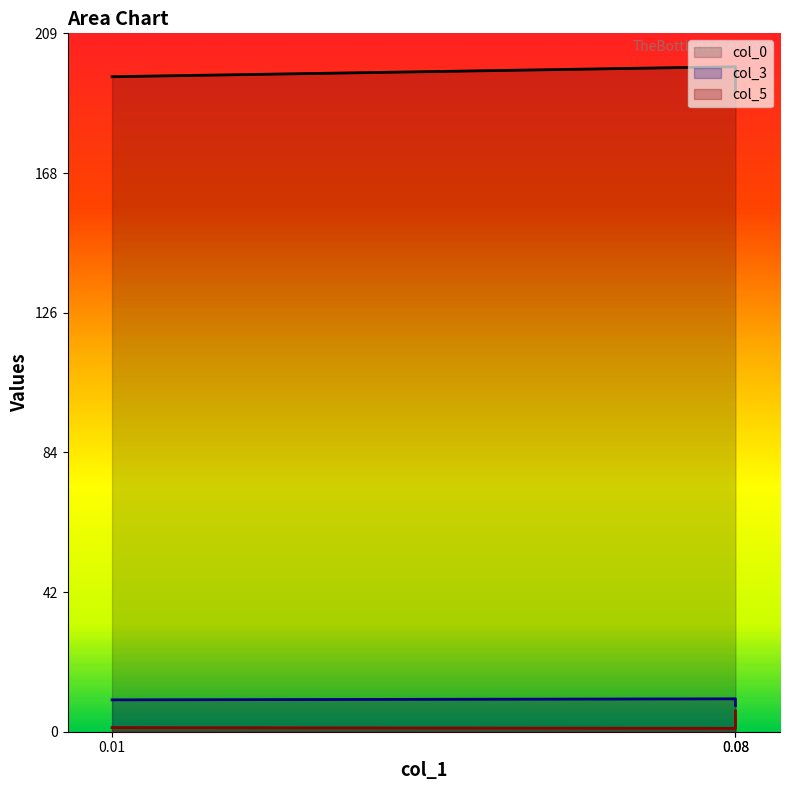

The value of col_0 at 0.01 is 196.4. True or false?

True